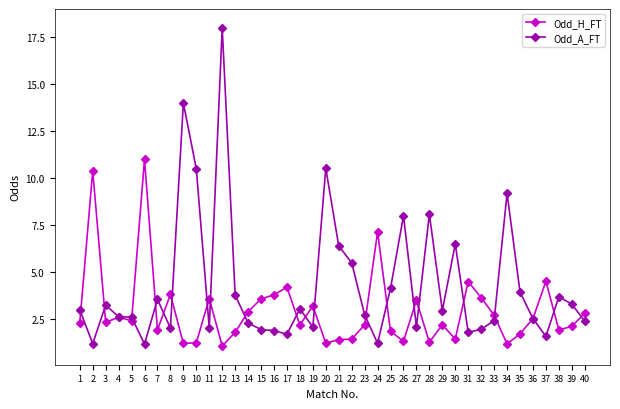

How many data points does each series have?

40